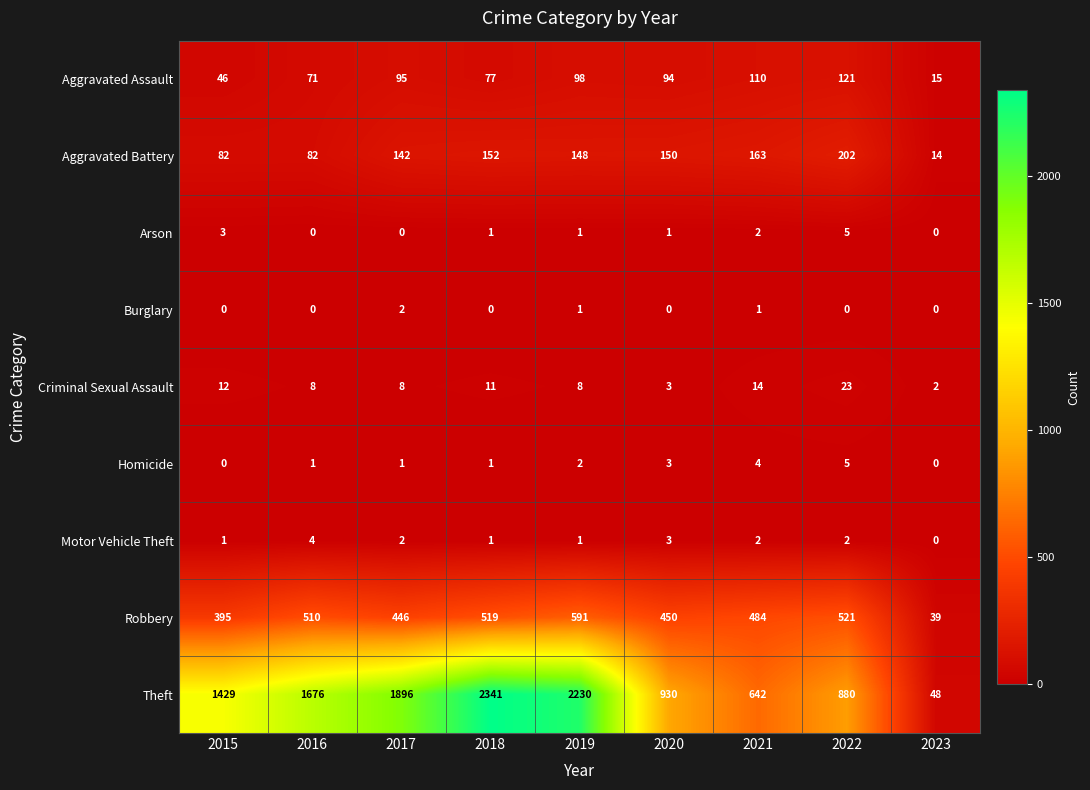

At which category is the sum across all series the highest?

2018